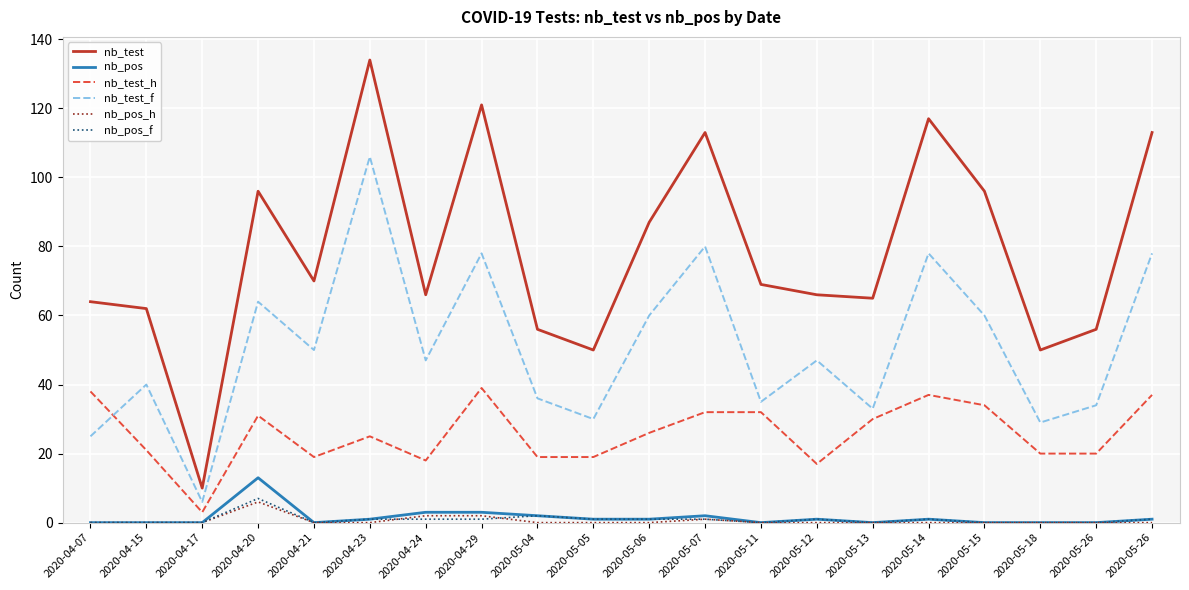

Does the chart display data point markers on the line(s)?

No